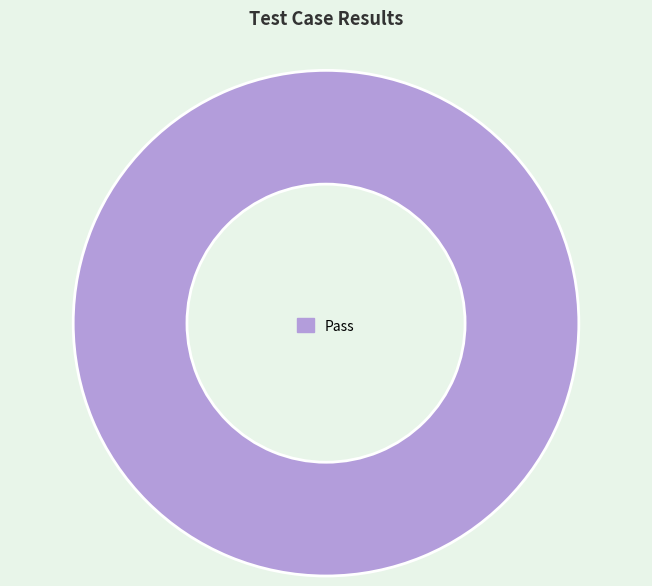

The Pass slice represents 100% of the pie. True or false?

True